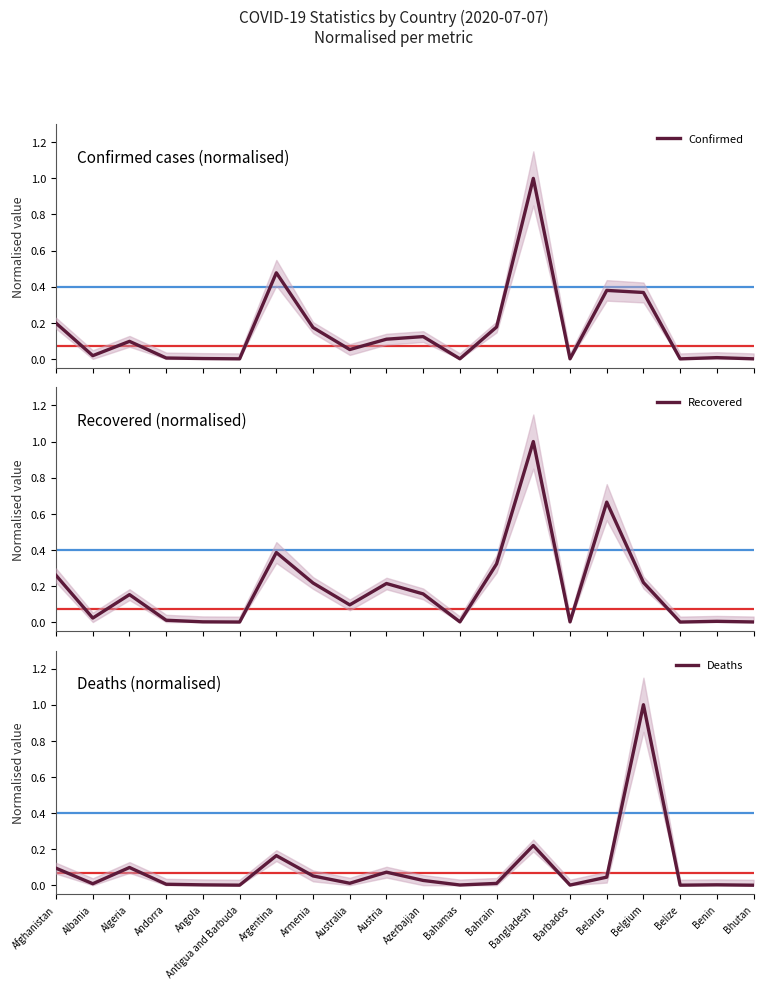

True or false: Recovered has a value of 0.0 at Andorra.

False